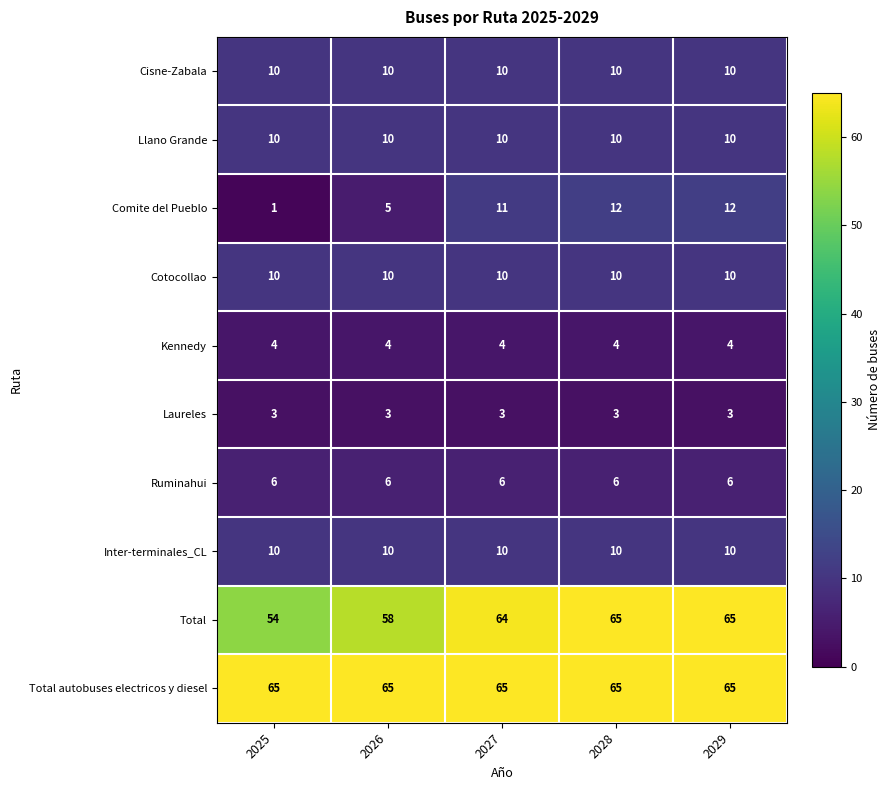

The value of Total at 2025 is 54. True or false?

True